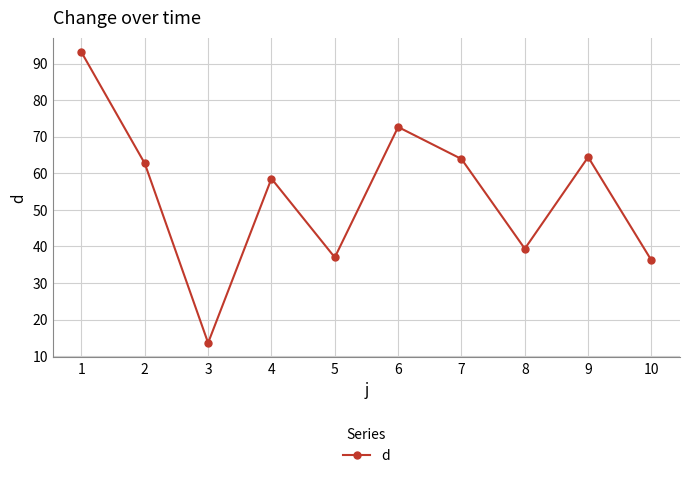

Which category has the highest value across all series?

1